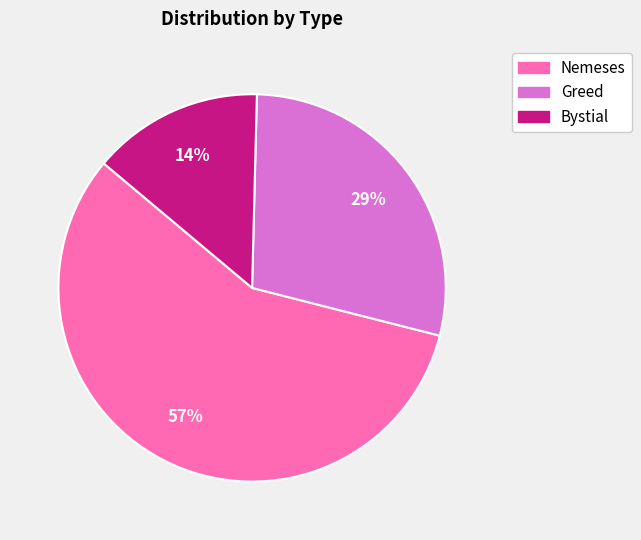

Does Greed account for over 50% of the chart?

No